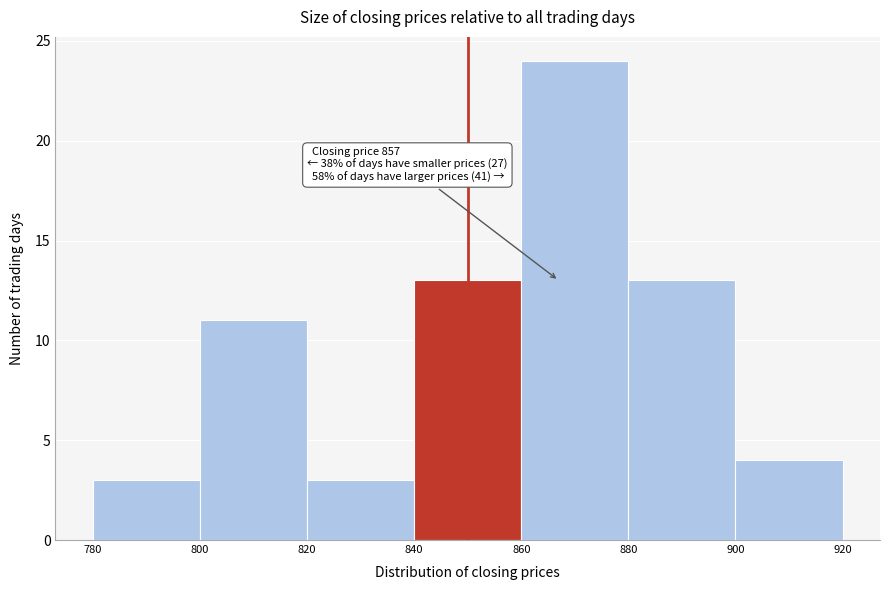

Over which range of the x-axis is the bar tallest?

860 to 880